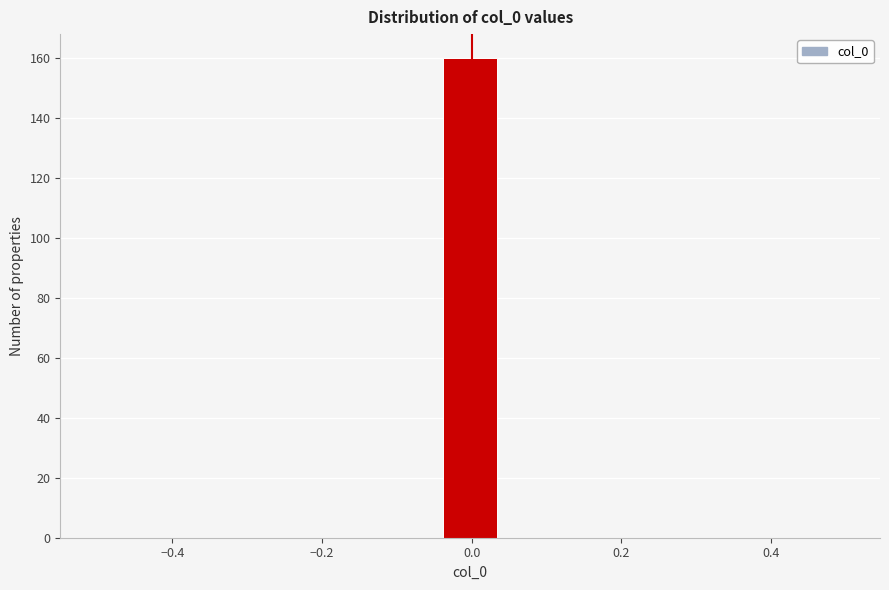

Read against the x-axis, roughly where is the centre of the tallest bar?

0.00